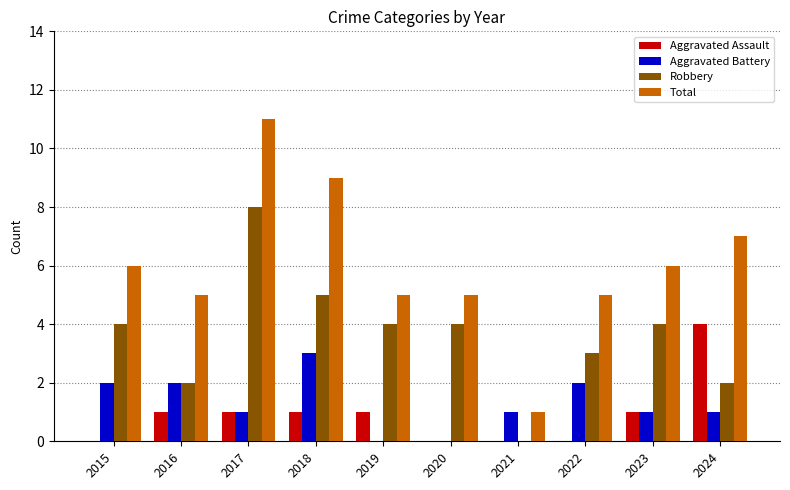

What is the difference between the Robbery values at 2024 and 2020?

2